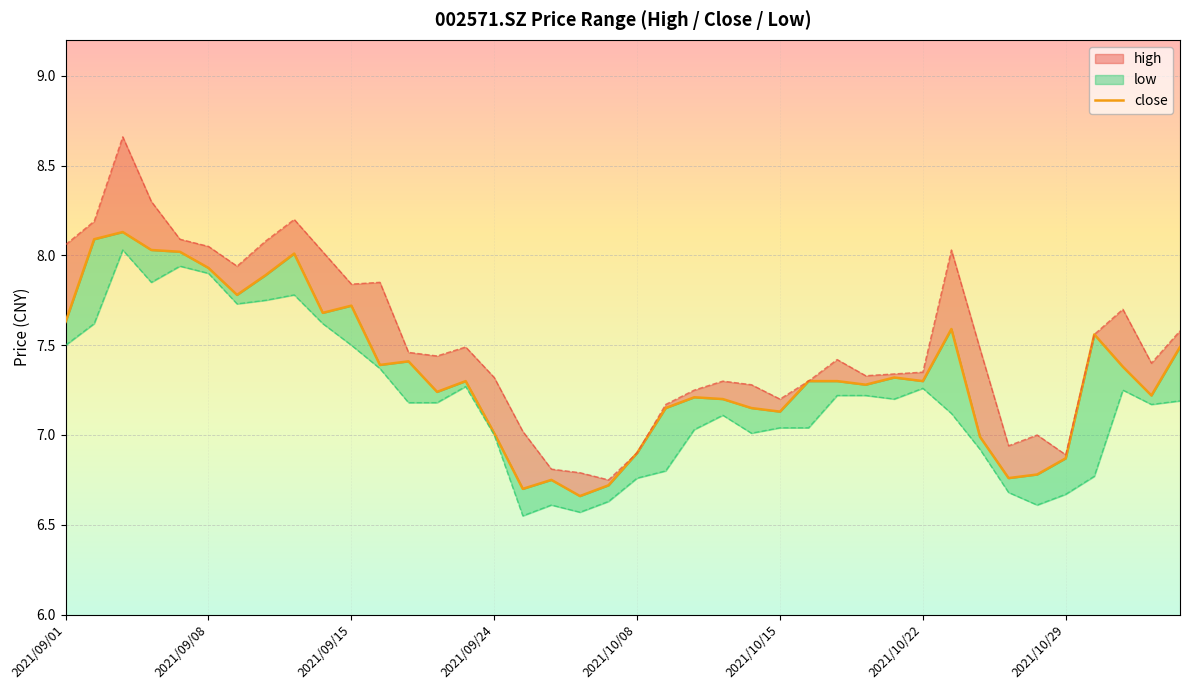

True or false: low has more than 2 interior local peaks.

True